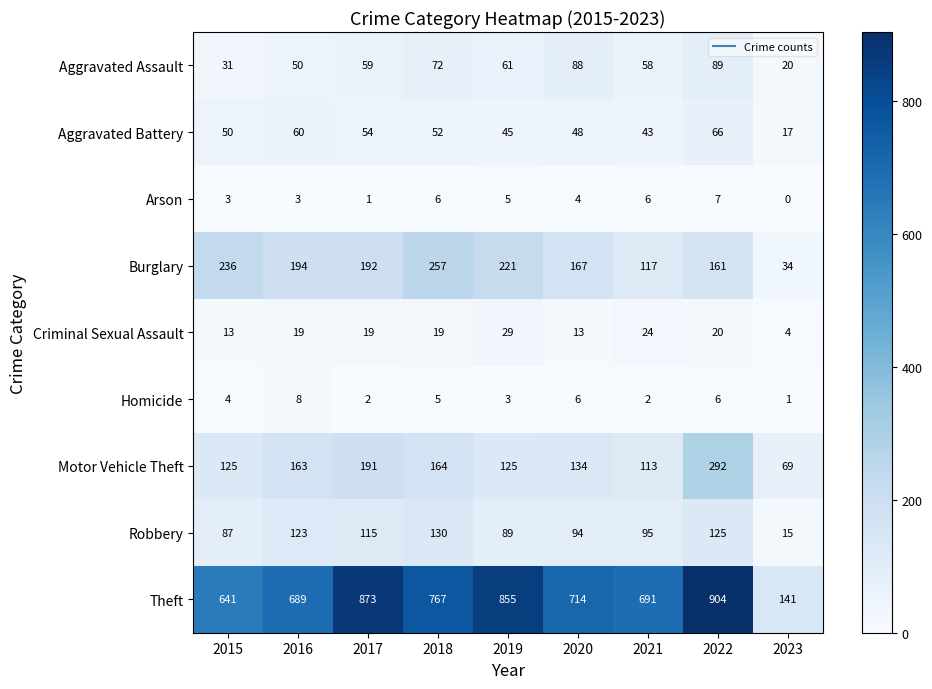

What is the difference between the maximum and minimum values in the Homicide series?

7